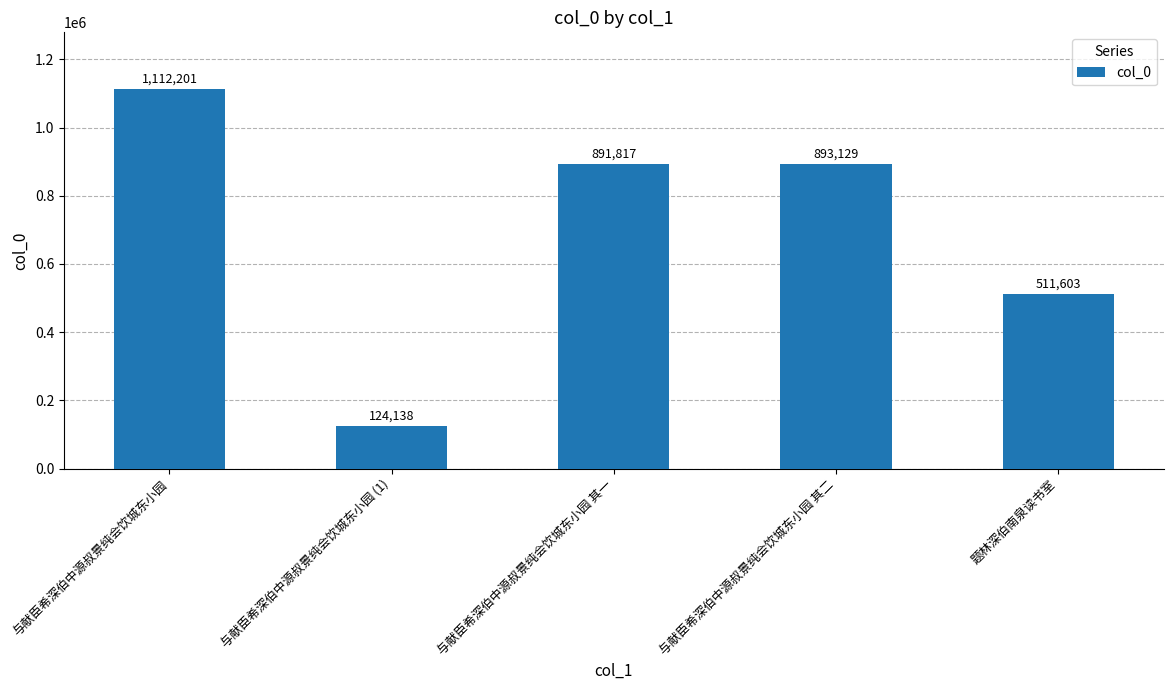

Between 题林深伯南泉读书室 and 与献臣希深伯中源叔景纯会饮城东小园 其二, which is larger?

与献臣希深伯中源叔景纯会饮城东小园 其二